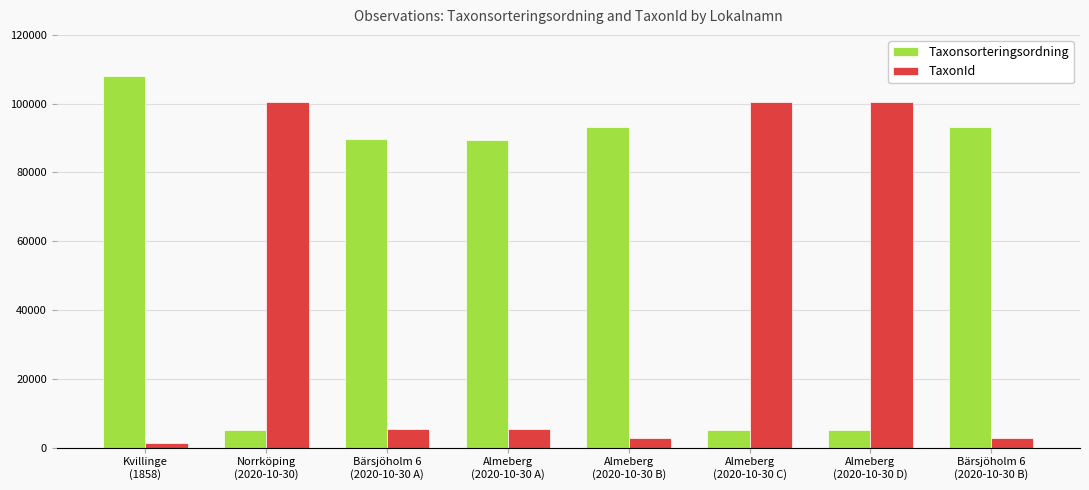

Which series has the largest range (max minus min)?

Taxonsorteringsordning